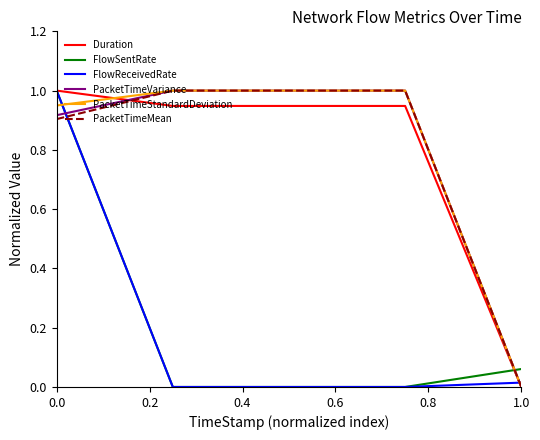

In FlowSentRate, how many points are lower than both neighbors (excluding endpoints)?

1